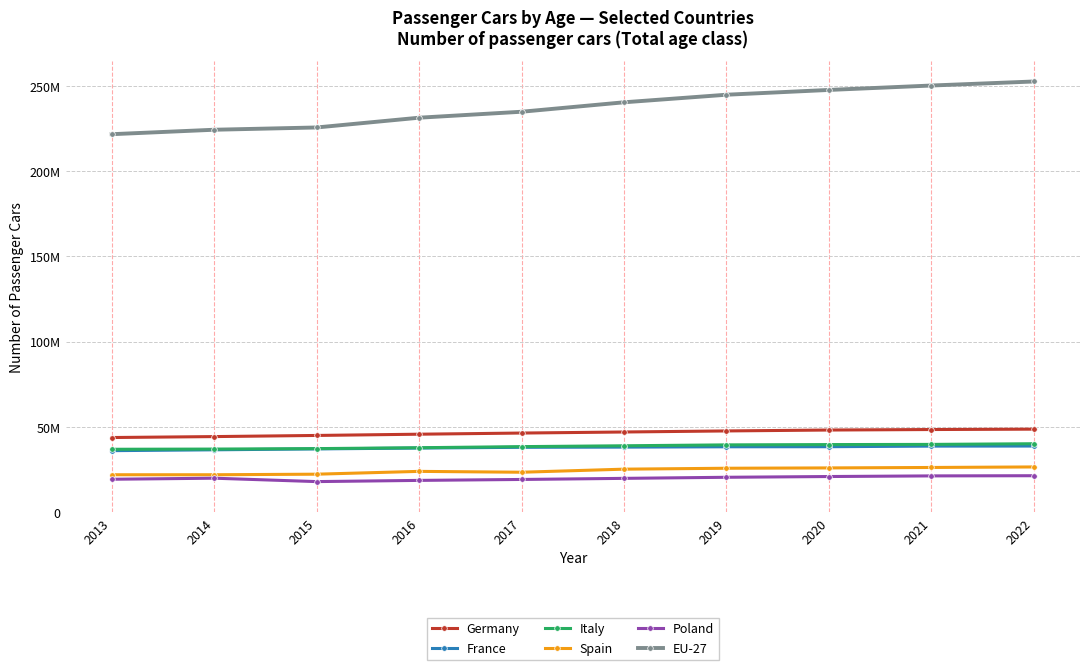

What are all the series names shown in the legend?

Germany, France, Italy, Spain, Poland, EU-27